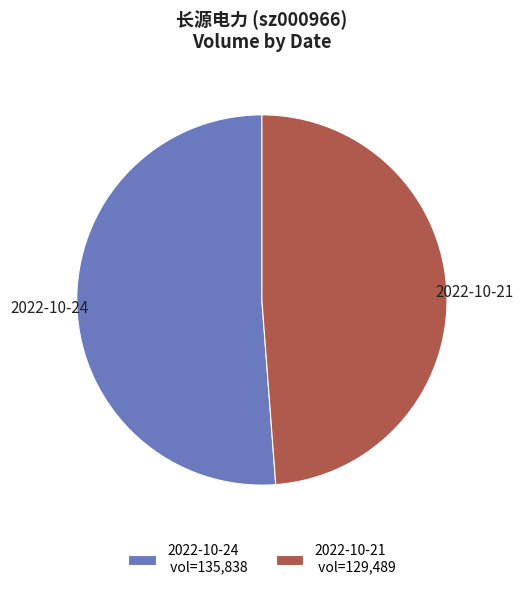

Count the number of slices in the pie.

2